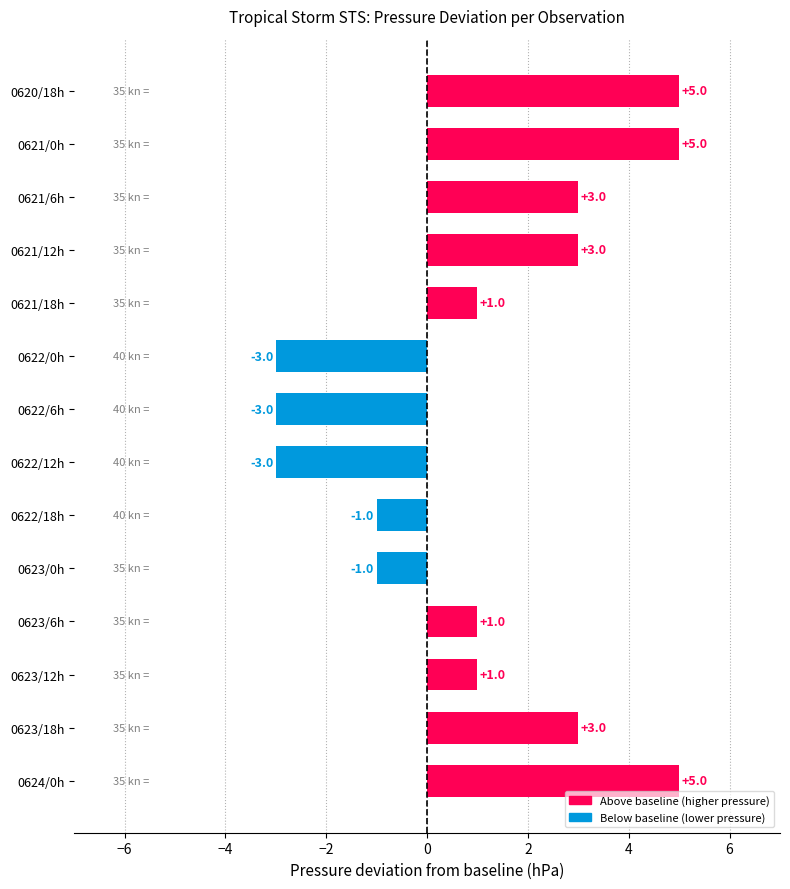

What is the value of the 11th bar from the top?

1